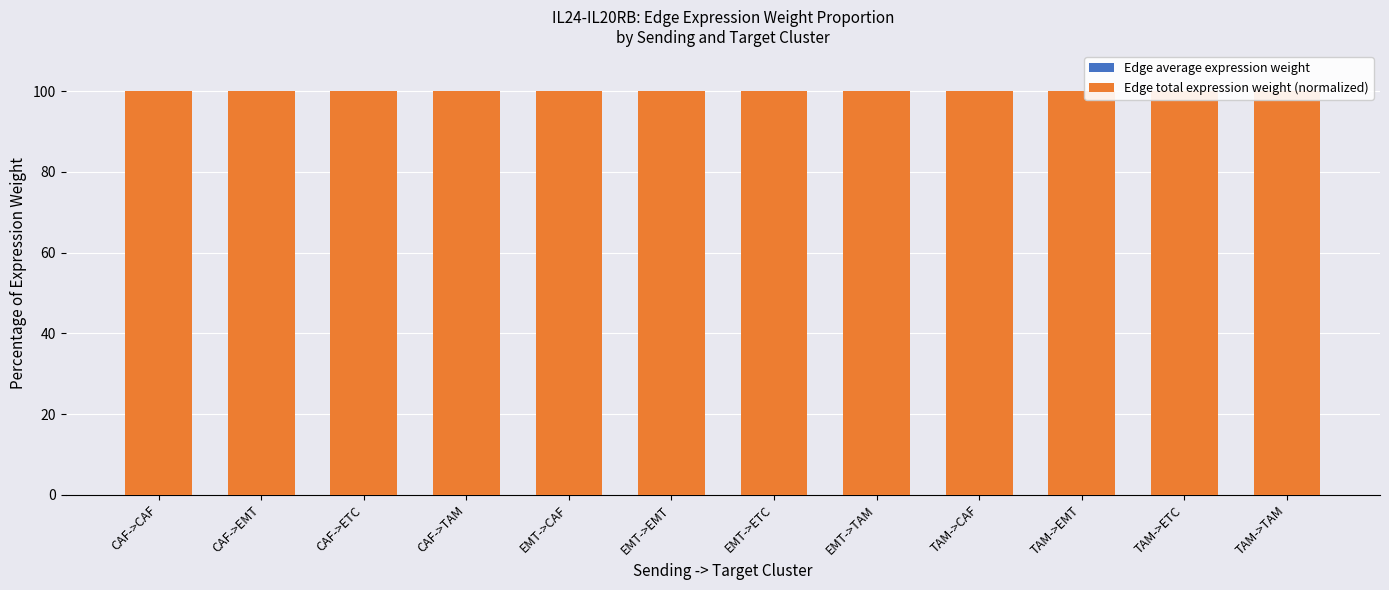

What value does the Edge total expression weight (normalized) series have at CAF->EMT?

100.0